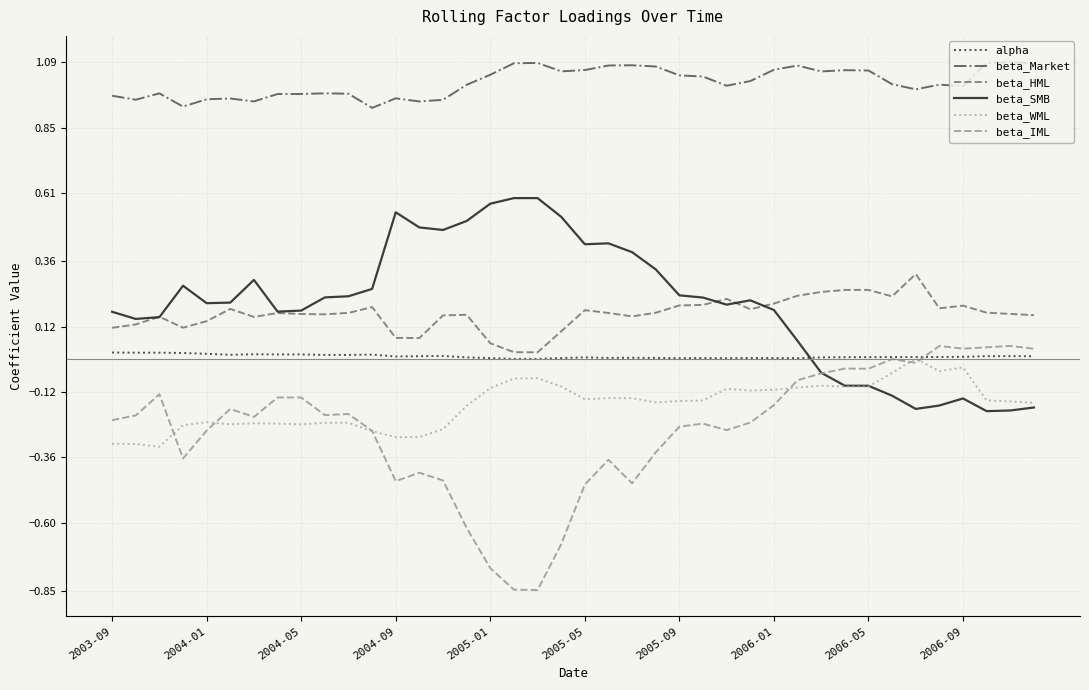

After their last crossing, which series has the higher values: alpha or beta_SMB?

alpha